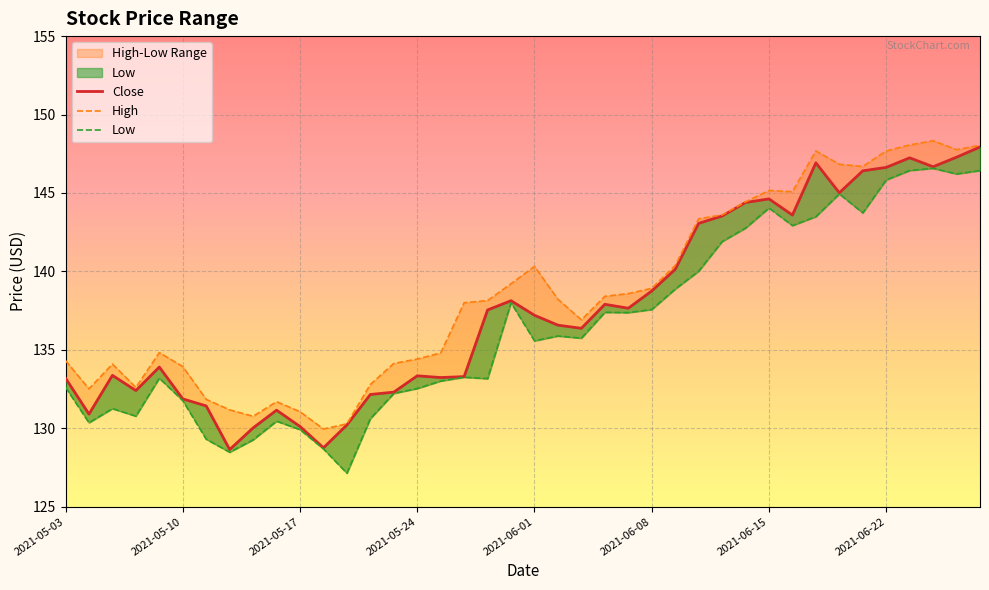

Rank the categories by Close value from lowest to highest.

2021-05-12, 2021-05-18, 2021-05-13, 2021-05-17, 2021-05-19, 2021-05-04, 2021-05-14, 2021-05-11, 2021-05-10, 2021-05-20, 2021-05-21, 2021-05-06, 2021-05-03, 2021-05-25, 2021-05-26, 2021-05-24, 2021-05-05, 2021-05-07, 2021-06-03, 2021-06-02, 2021-06-01, 2021-05-27, 2021-06-07, 2021-06-04, 2021-05-28, 2021-06-08, 2021-06-09, 2021-06-10, 2021-06-11, 2021-06-16, 2021-06-14, 2021-06-15, 2021-06-18, 2021-06-21, 2021-06-22, 2021-06-24, 2021-06-17, 2021-06-23, 2021-06-25, 2021-06-28